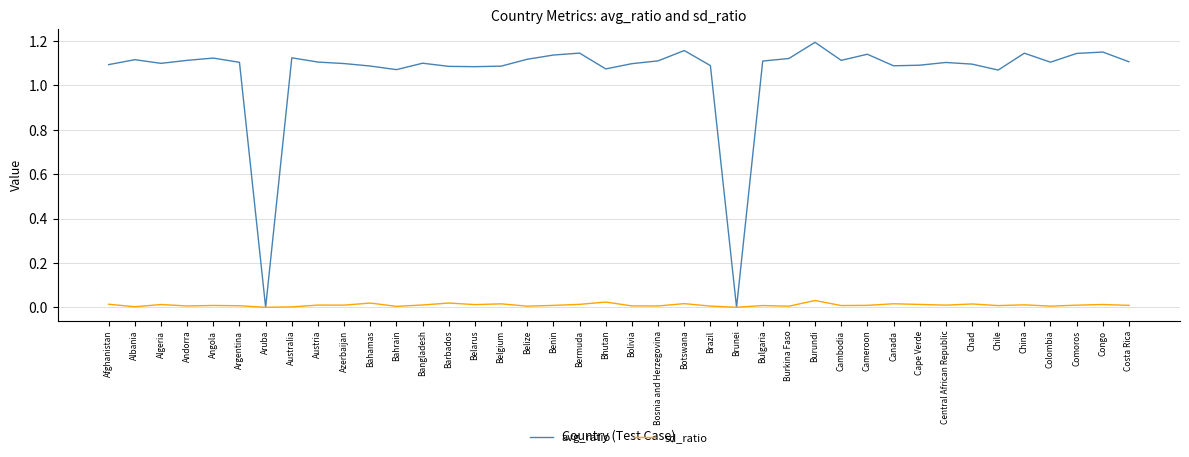

Which series has the largest total across all categories?

avg_ratio